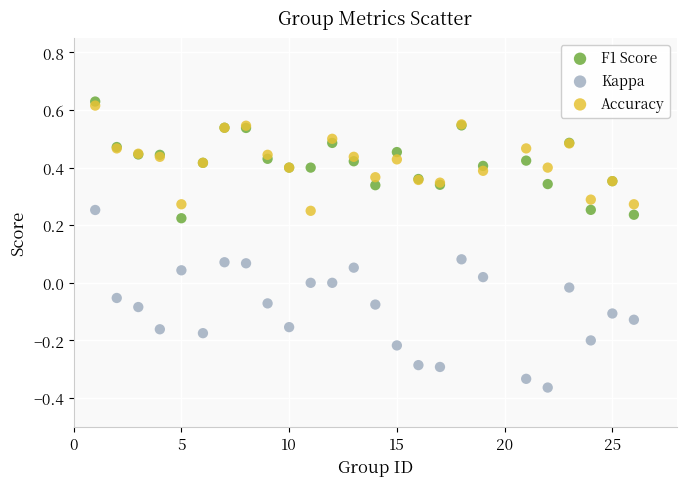

What are all the series names shown in the legend?

F1 Score, Kappa, Accuracy